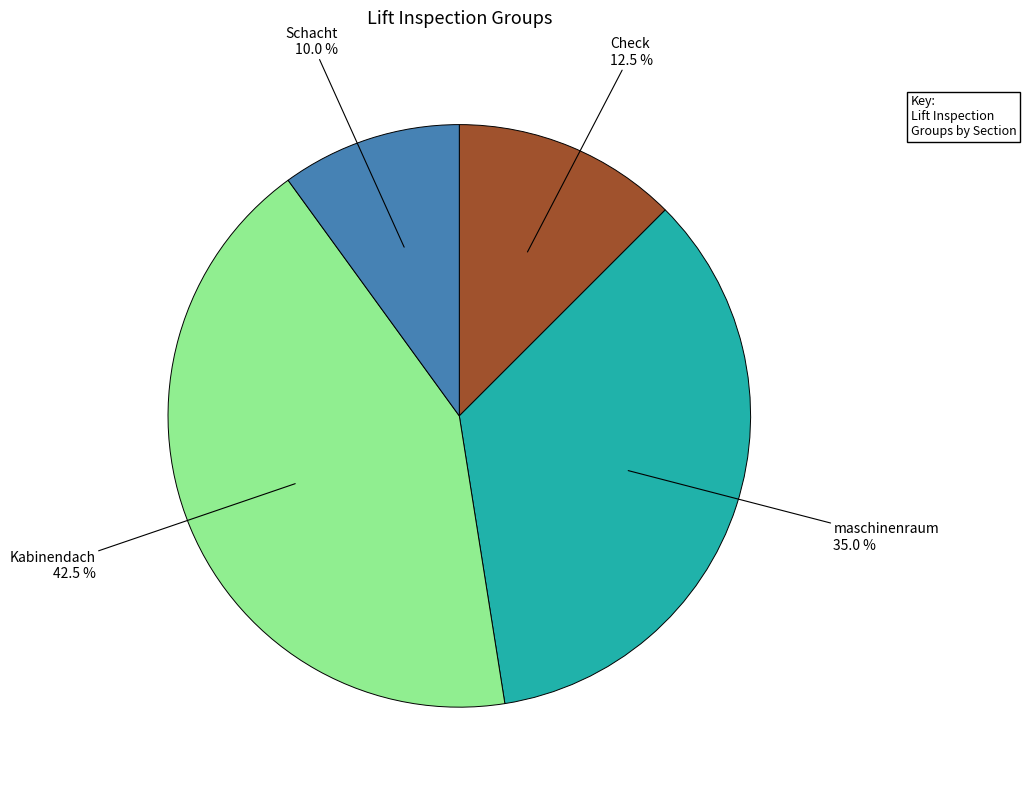

Is there a majority slice in this chart?

No